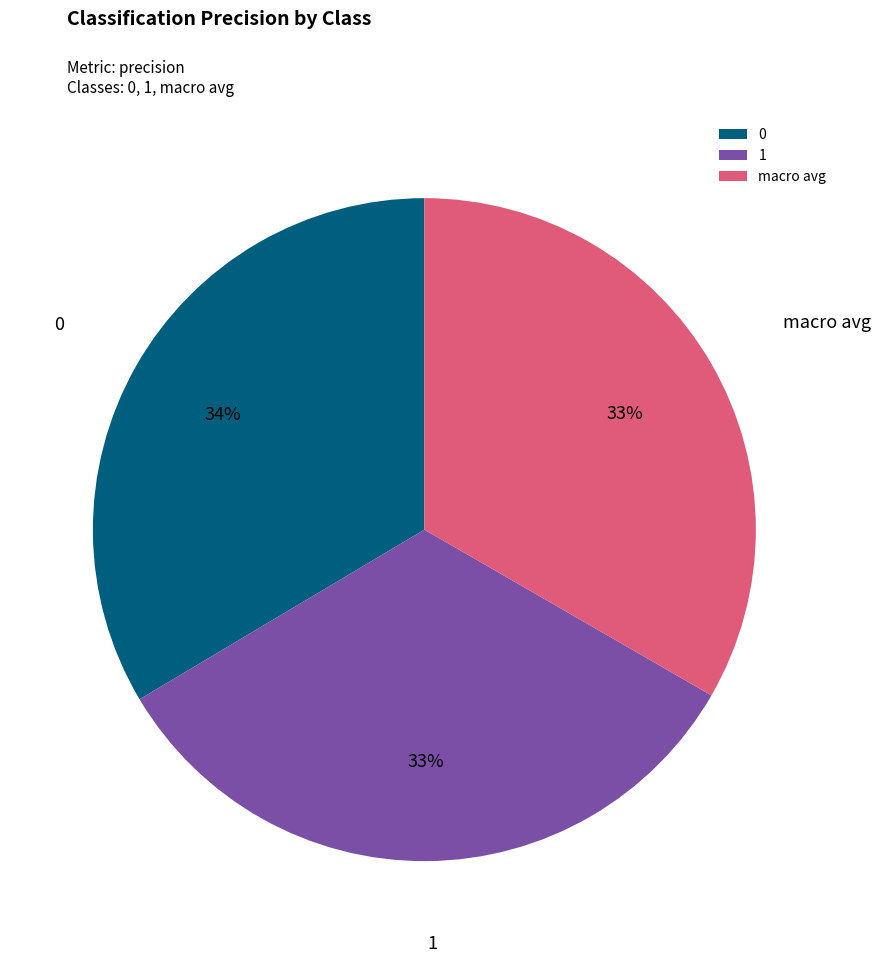

To the nearest percent, what percentage of the pie is 1?

33%